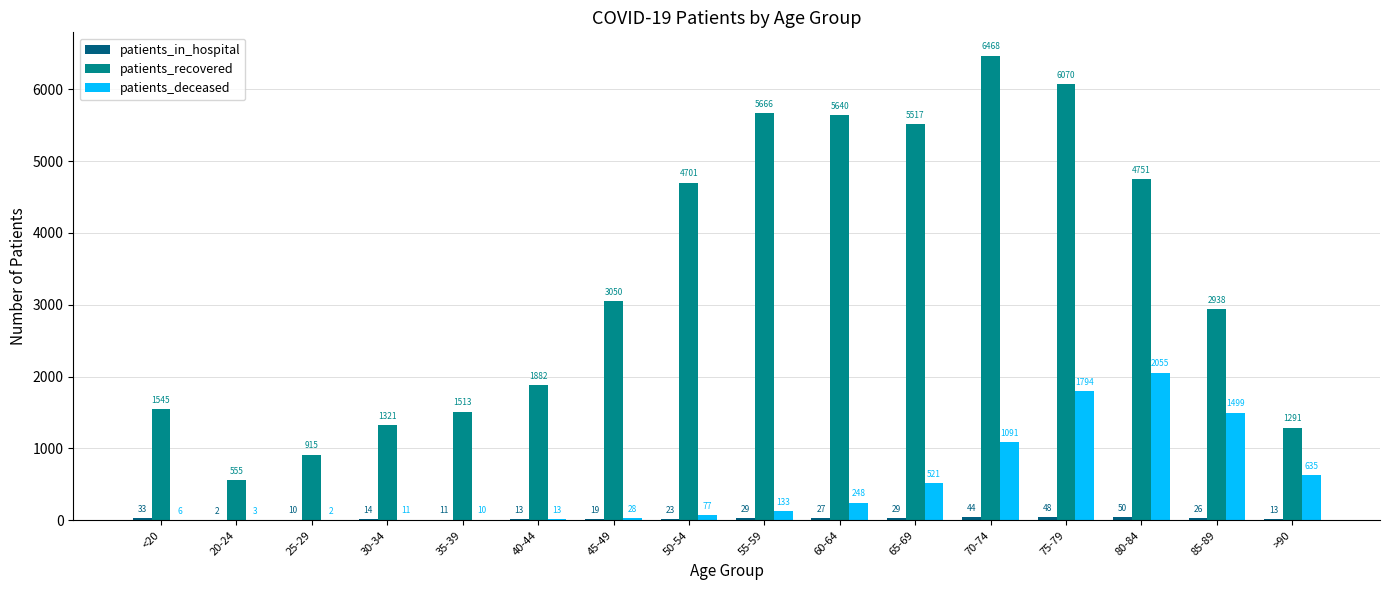

What is the average value of the patients_deceased series?

508